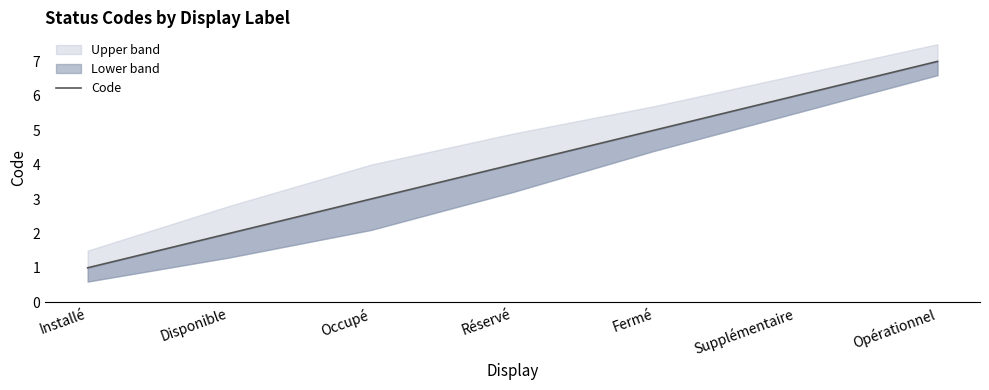

What is the sum of the values at Occupé and Installé?

4